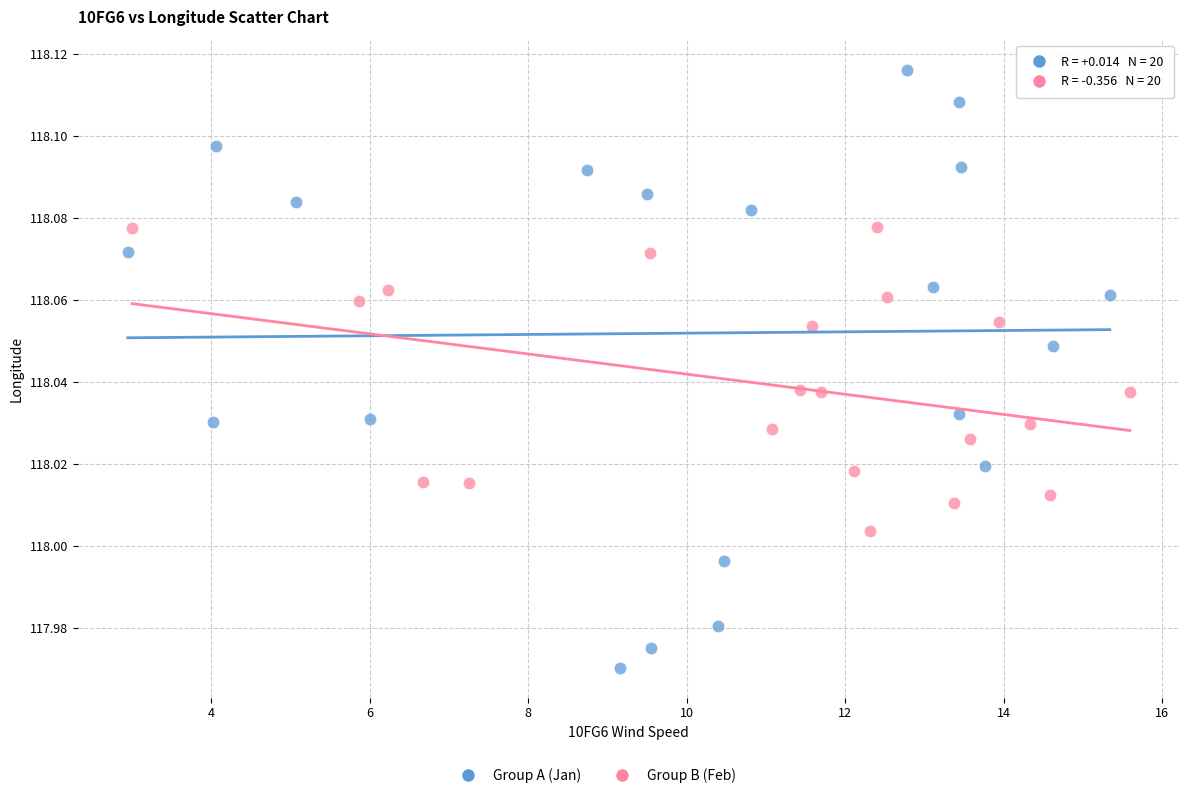

Which series contains the highest Y value?

Group A (Jan)